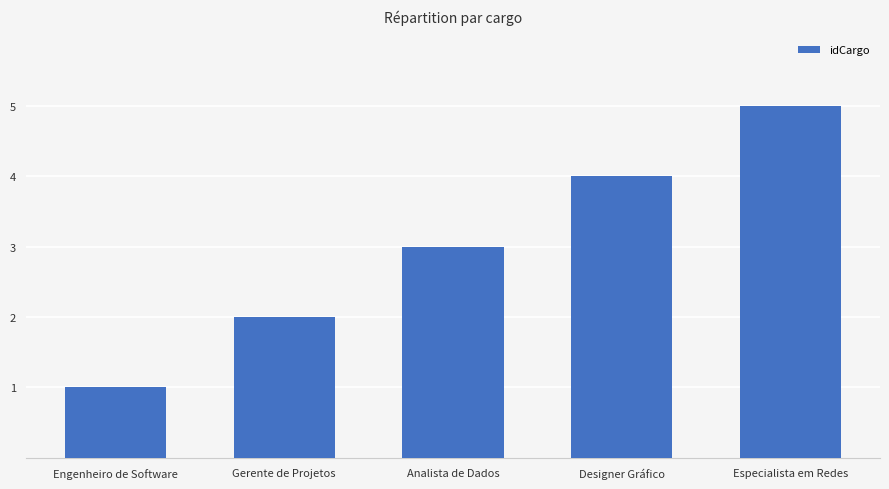

What is the difference between the maximum and second lowest values?

3